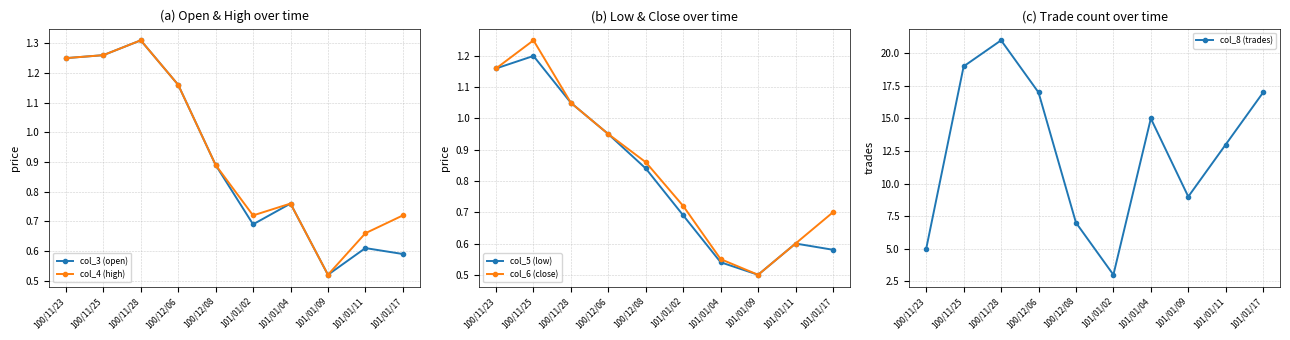

What is the sum of the col_5 (low) values at 101/01/17 and 101/01/02?

1.3